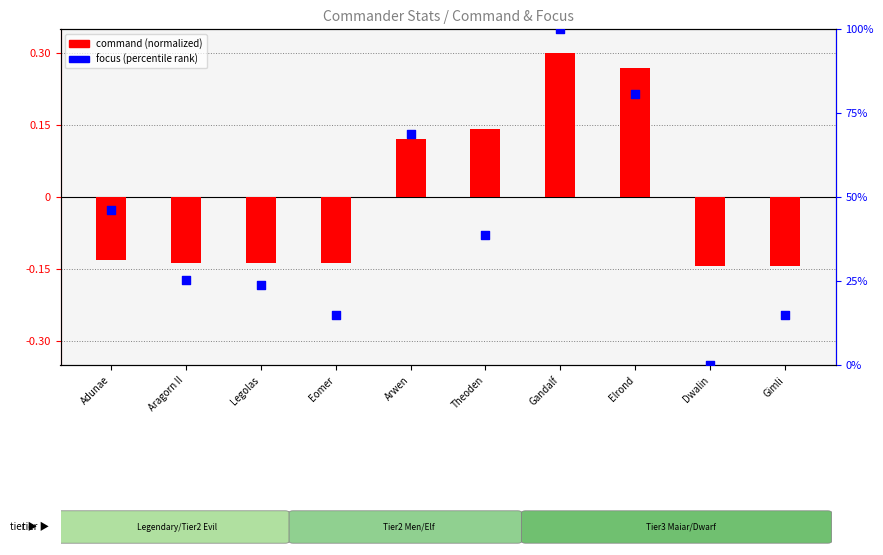

Which series has the largest Y range (max minus min)?

focus (percentile rank)